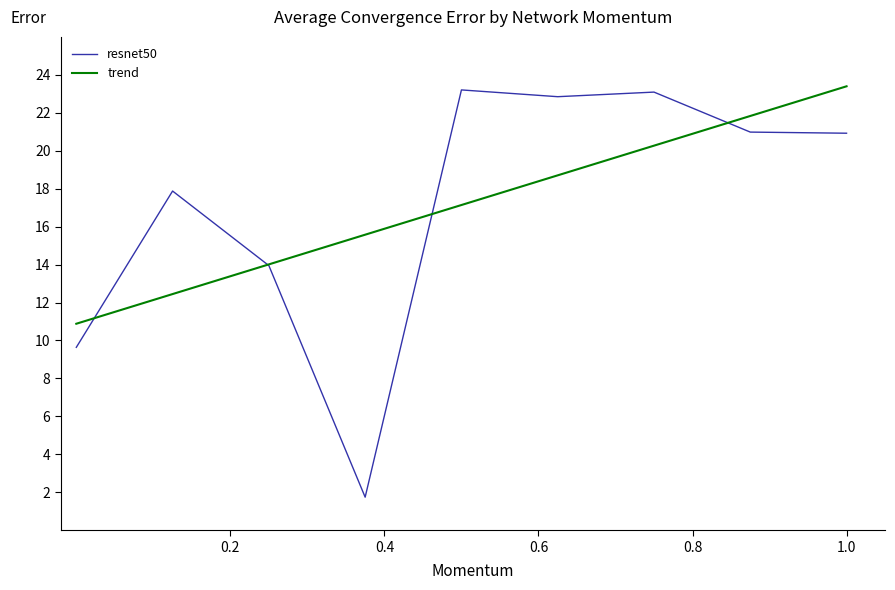

What is the difference between the maximum and minimum values in the resnet50 series?

21.5